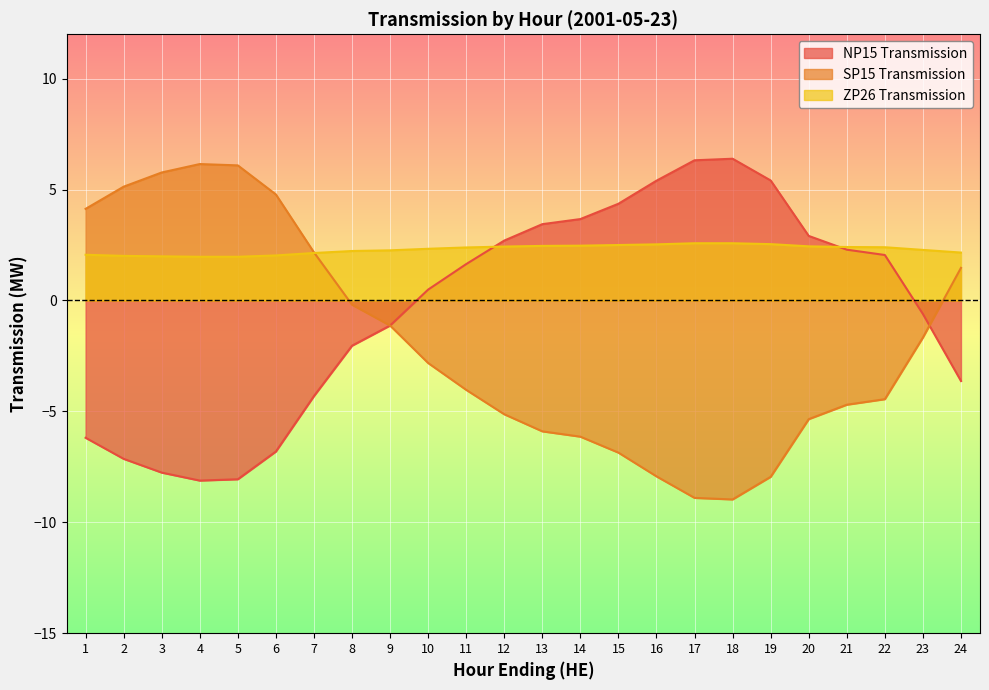

What is the average value of the NP15 Transmission series?

-0.4